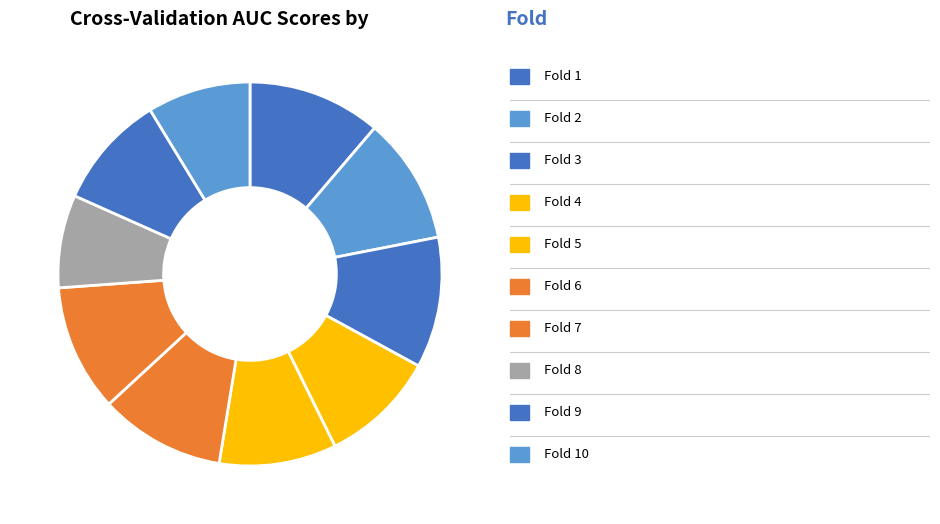

What is the smallest slice in the pie chart?

Fold 8